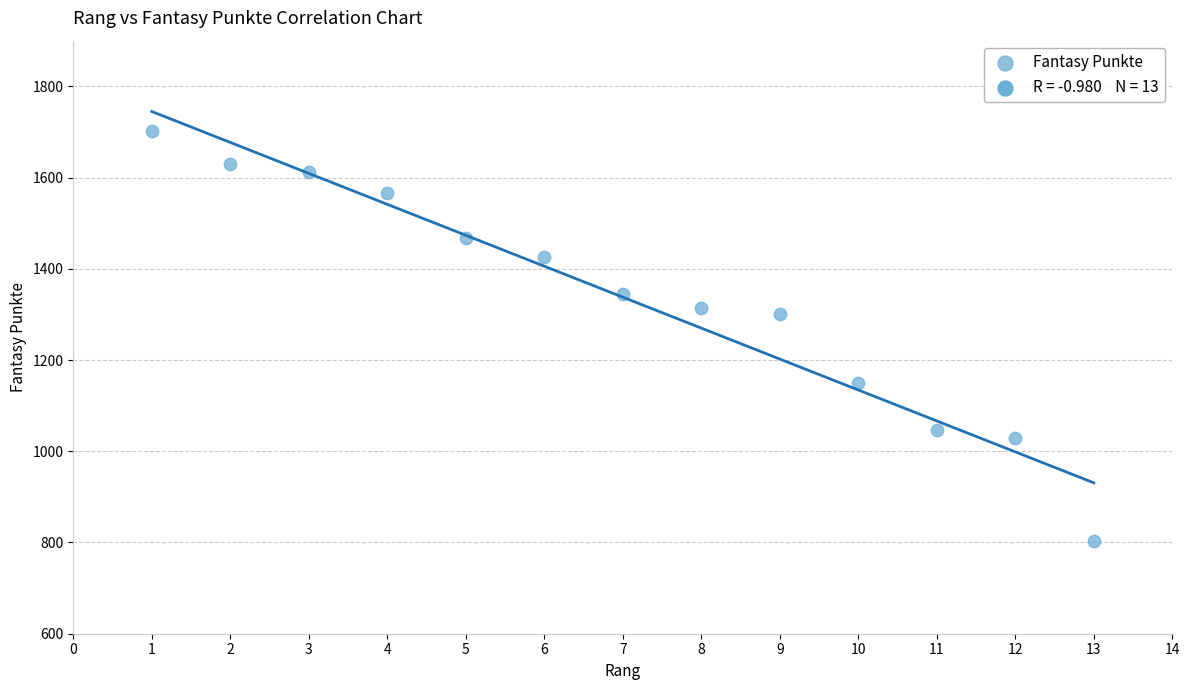

What Y value in the scatter plot is closest to 1252?

1301